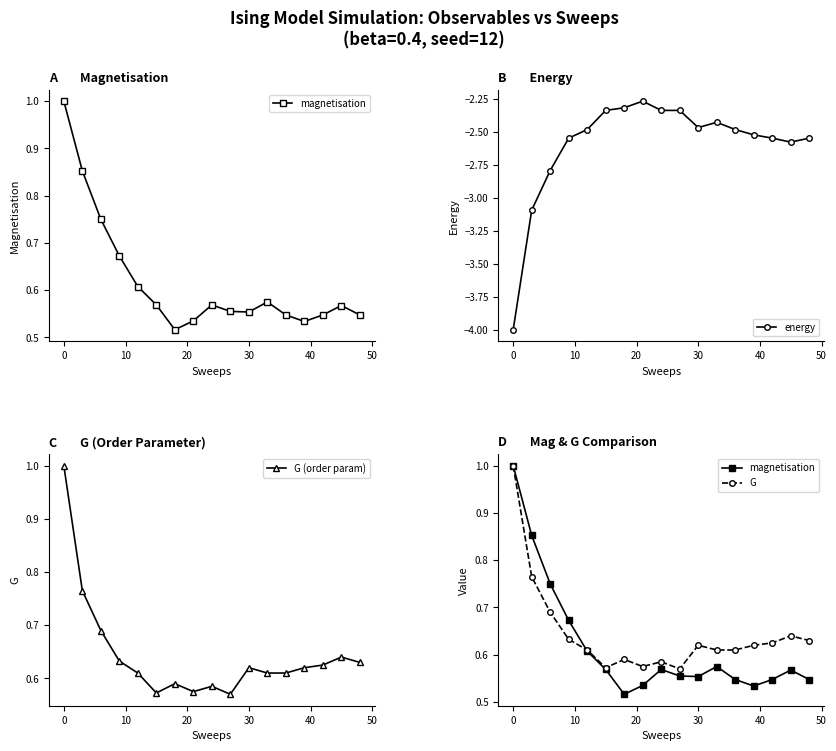

What is the maximum value for G (order param)?

1.0